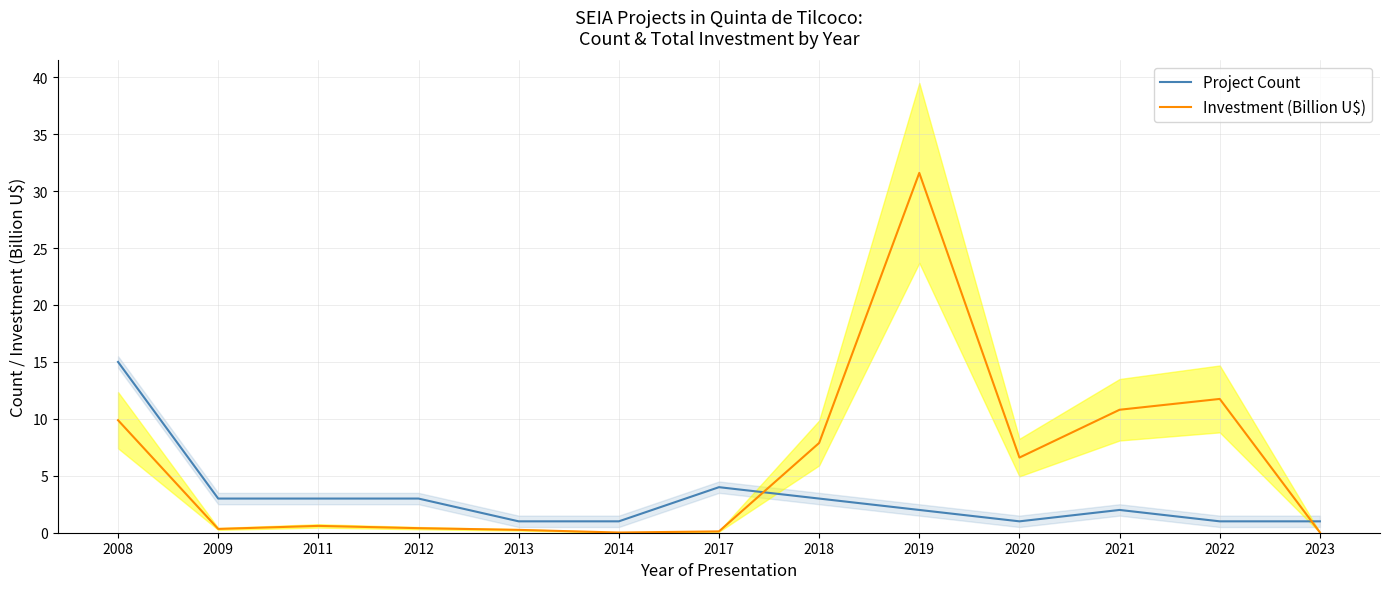

What is the sum of the Project Count values at 2020 and 2008?

16.0